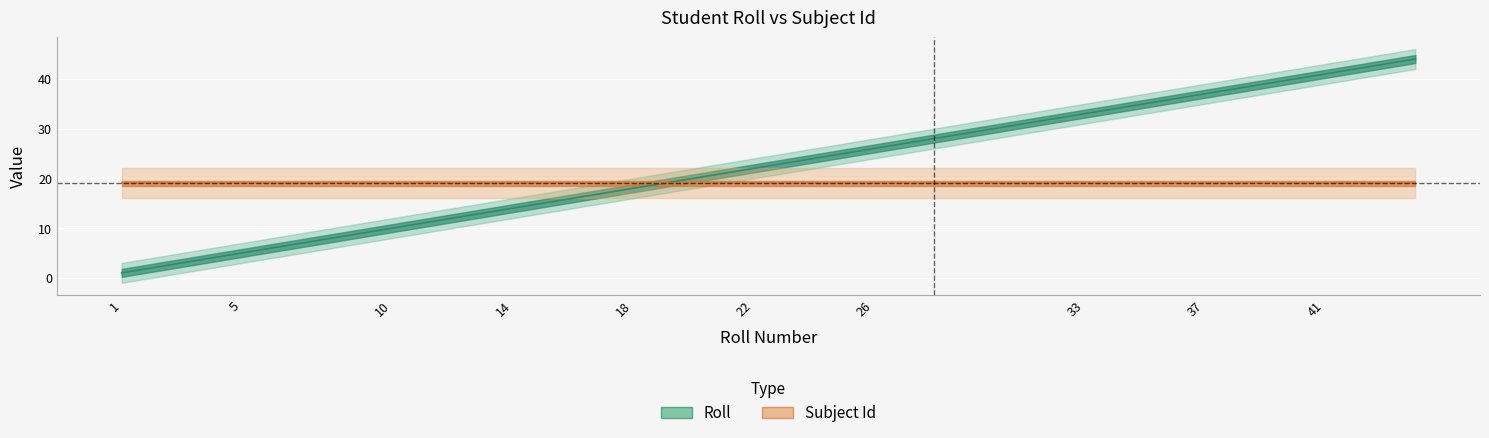

What is the average value?

22